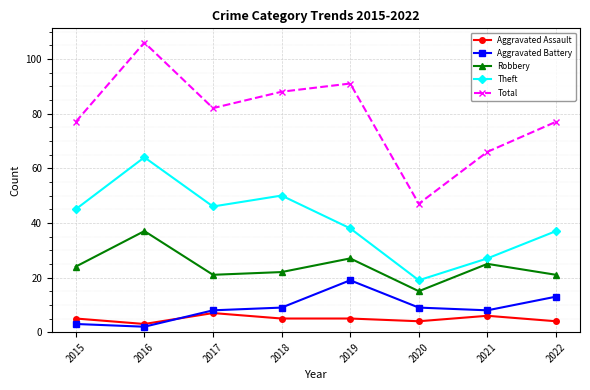

True or false: Total and Robbery intersect in this chart.

False